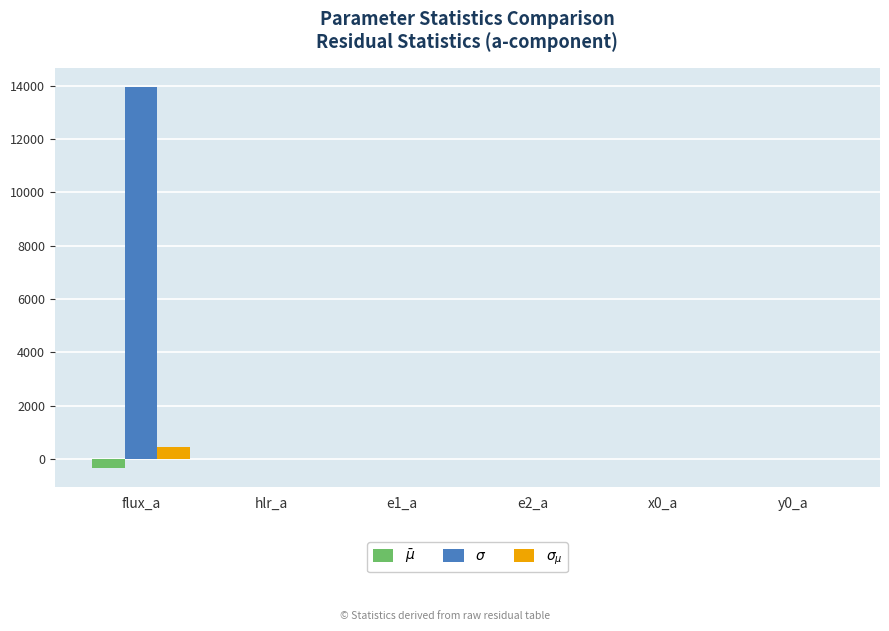

Which series has the widest spread of values?

$\sigma$